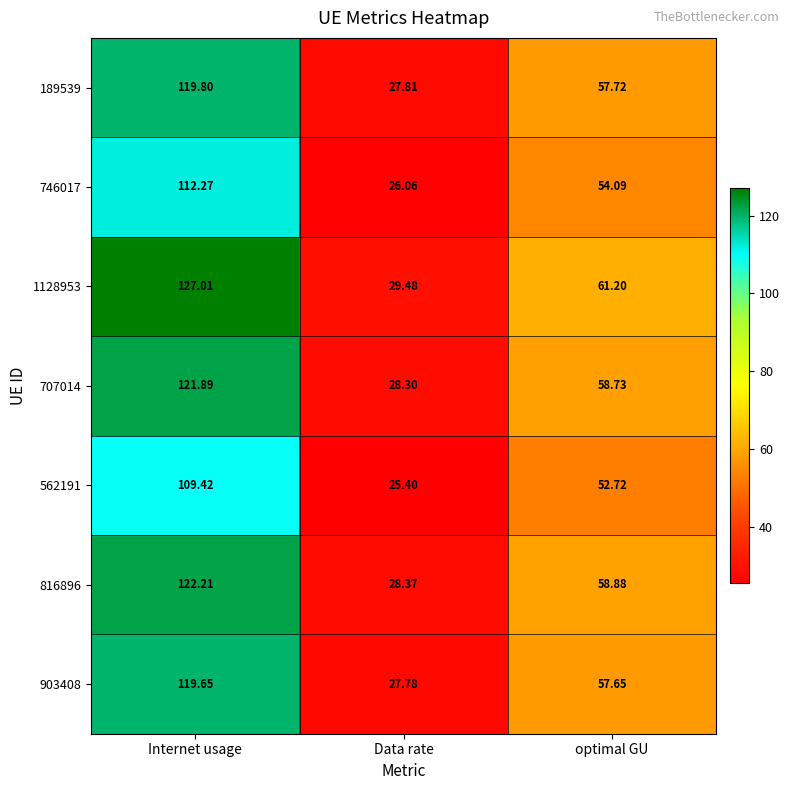

Where does the 903408 series first go above 57?

Internet usage